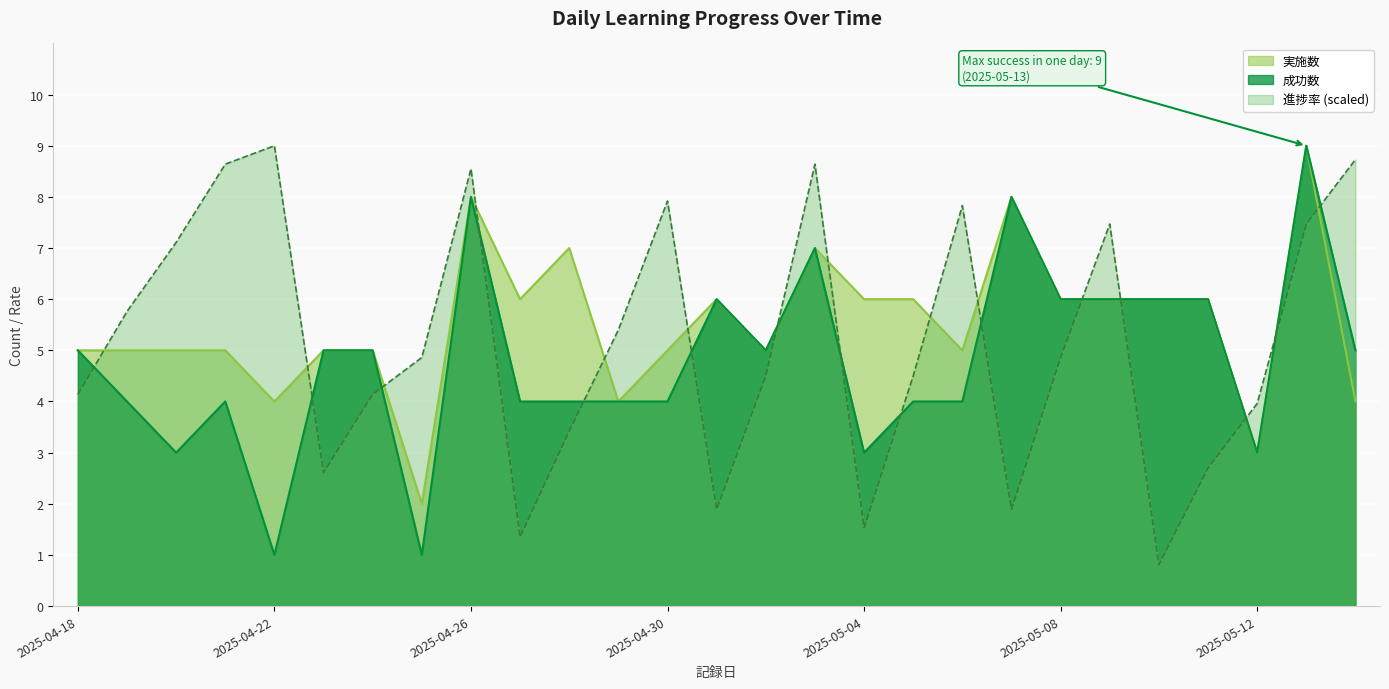

At which category does 実施数 reach its first local peak?

2025-04-26